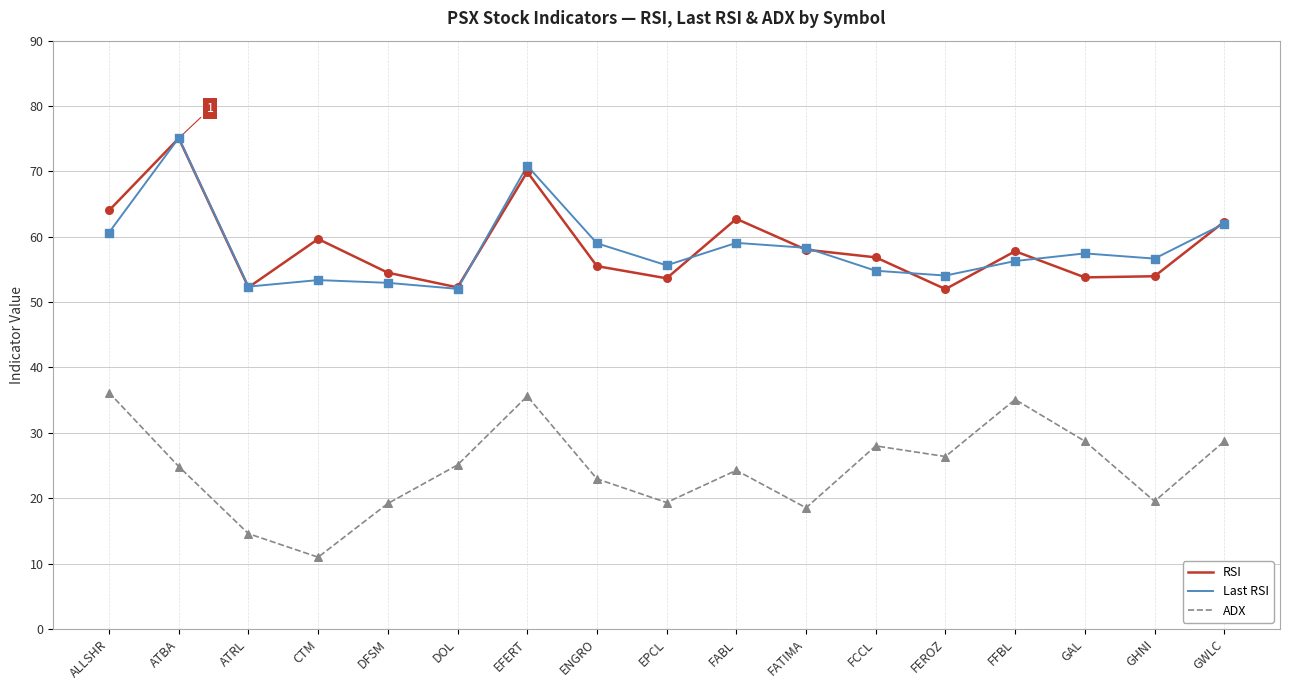

What are all the series names shown in the legend?

RSI, Last RSI, ADX